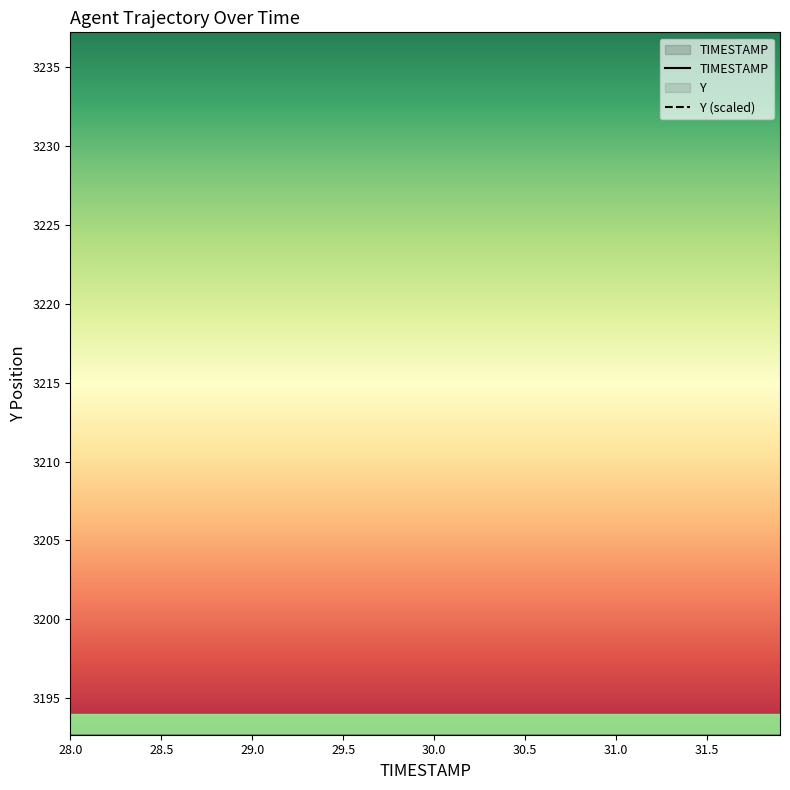

What is the total value across all series at 31.4?

62.9